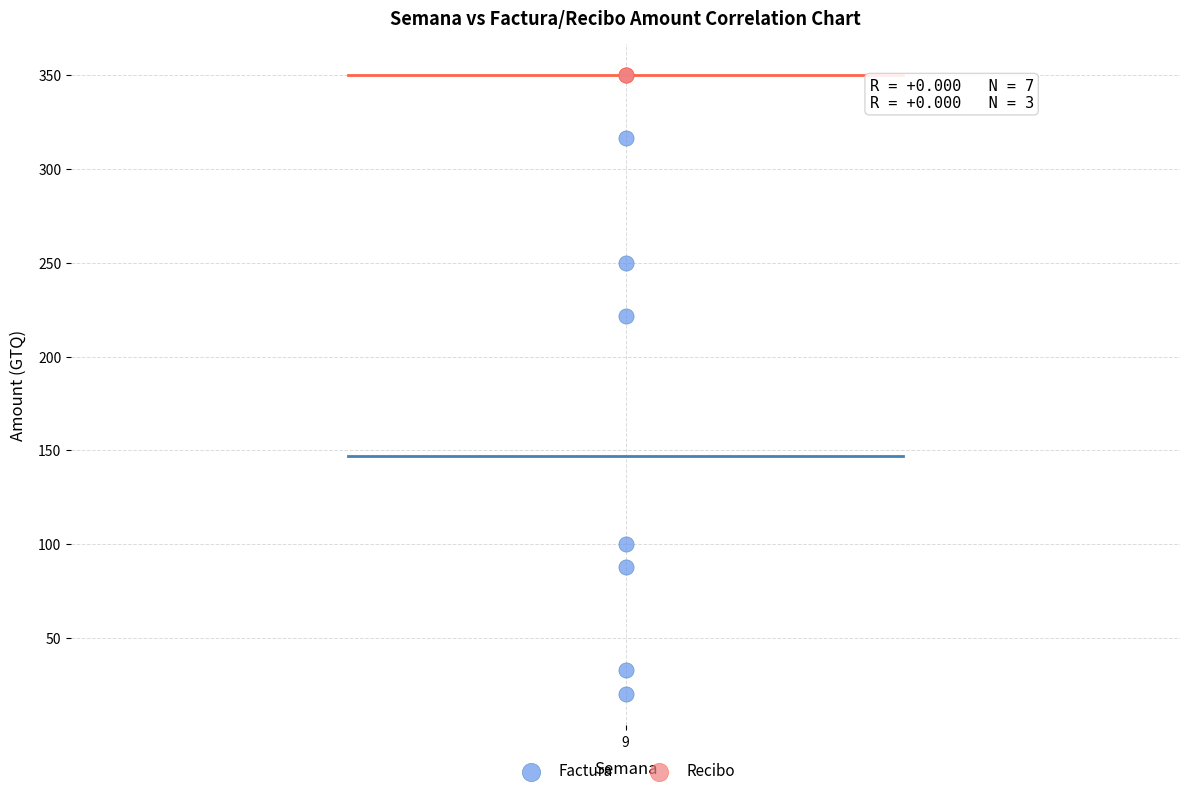

Which series contains the lowest Y value?

Factura